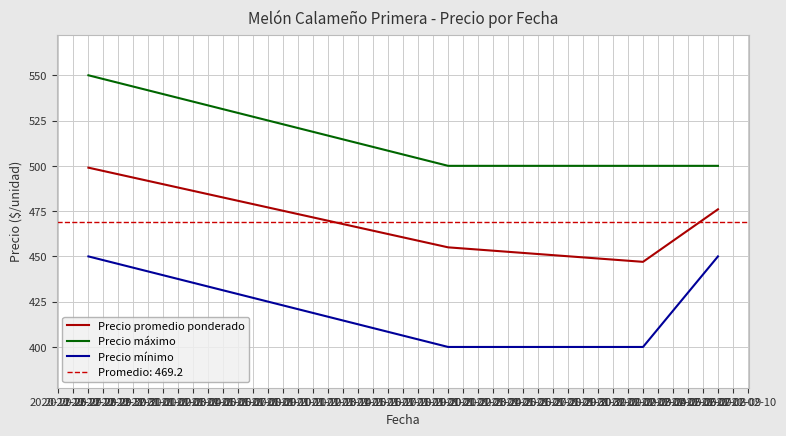

True or false: Precio promedio ponderado and Precio mínimo cross at least once.

False